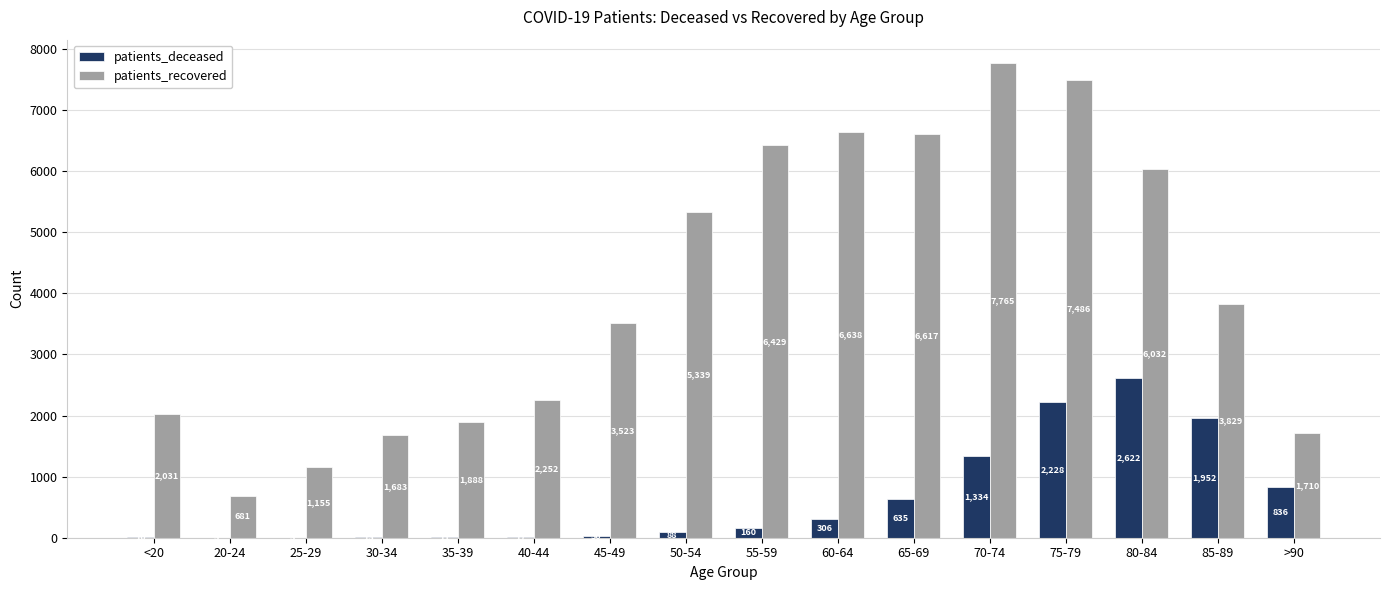

Is it true that patients_recovered equals 959 at 20-24?

False